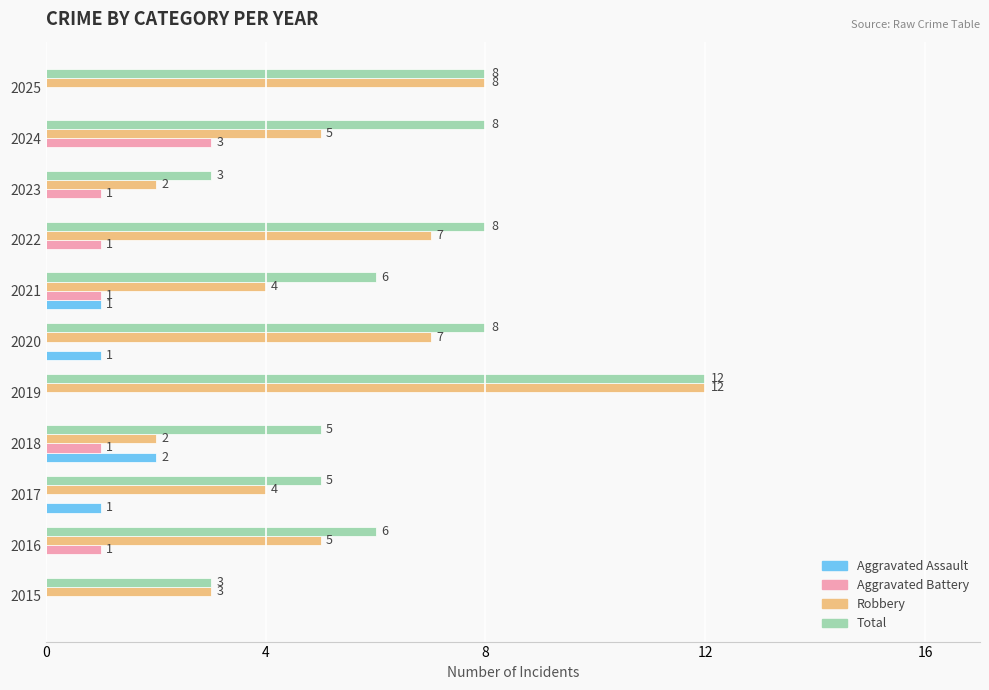

What is the maximum value for Total?

12